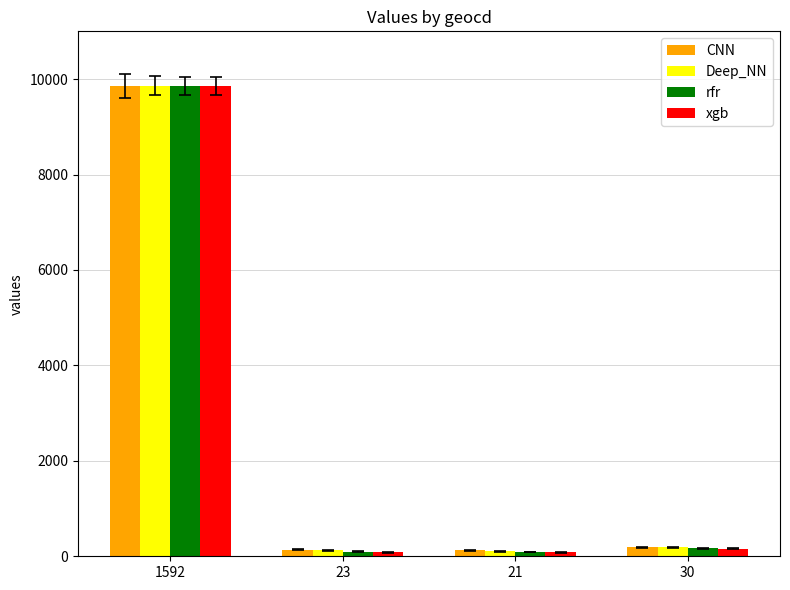

What is the maximum value for xgb?

9857